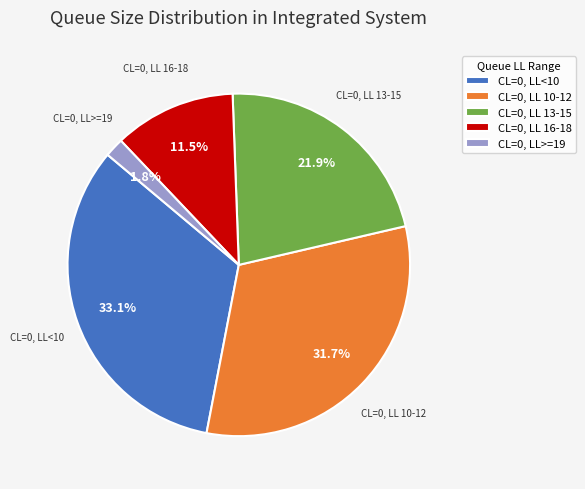

To the nearest percent, what is the average slice percentage?

20%